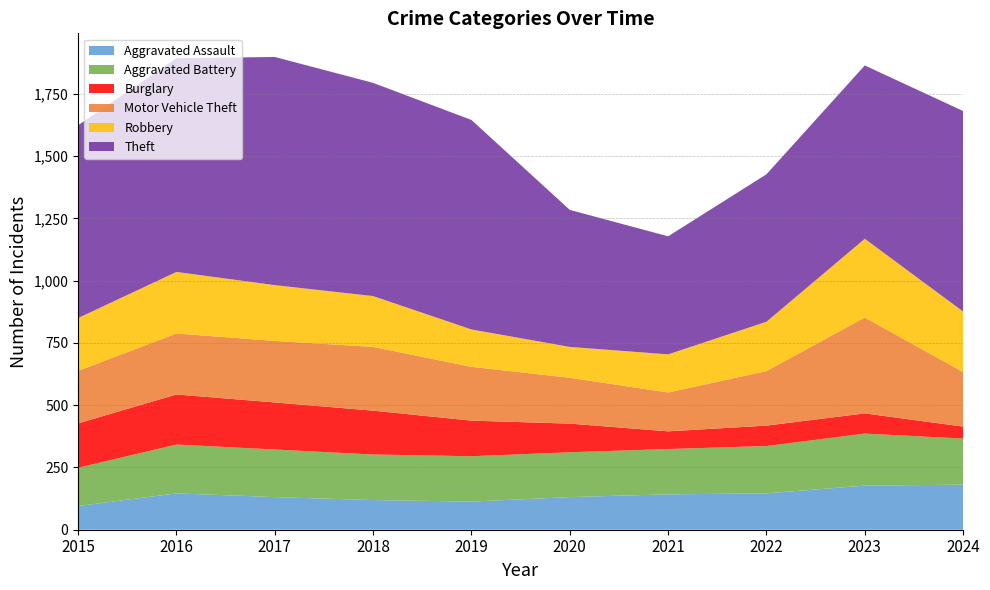

Reading left to right, transcribe all the data shown in this chart.

Aggravated Assault: 95	146	131	119	113	131	142	146	177	181
Aggravated Battery: 154	196	191	183	182	180	182	190	209	185
Burglary: 178	201	189	176	143	115	71	82	81	48
Motor Vehicle Theft: 211	245	247	256	216	184	156	219	385	219
Robbery: 212	247	224	204	150	124	153	198	316	243
Theft: 774	858	916	856	841	550	474	592	696	805